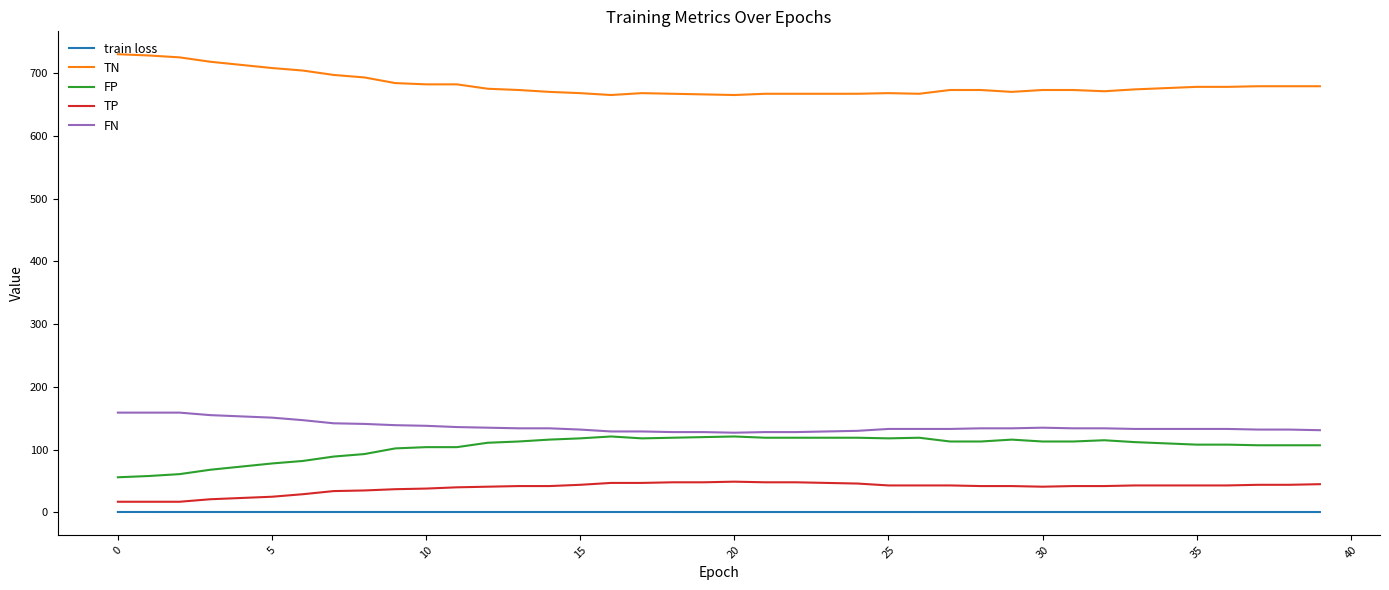

List the series in order of their peak value, lowest first.

train loss, TP, FP, FN, TN